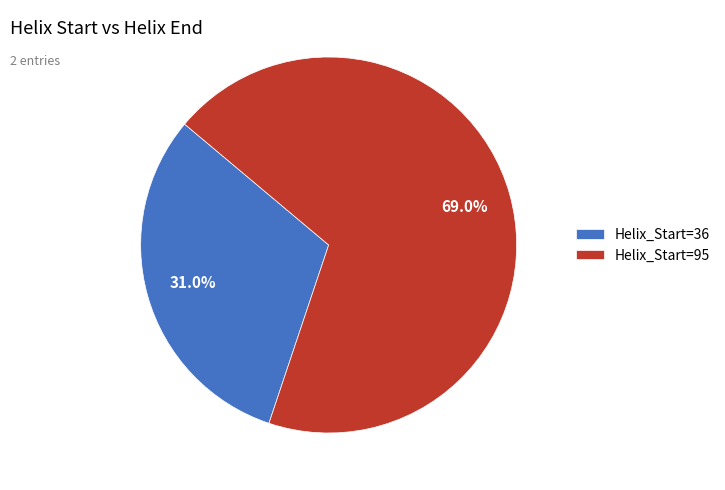

Which category has the smallest portion of the pie?

Helix_Start=36